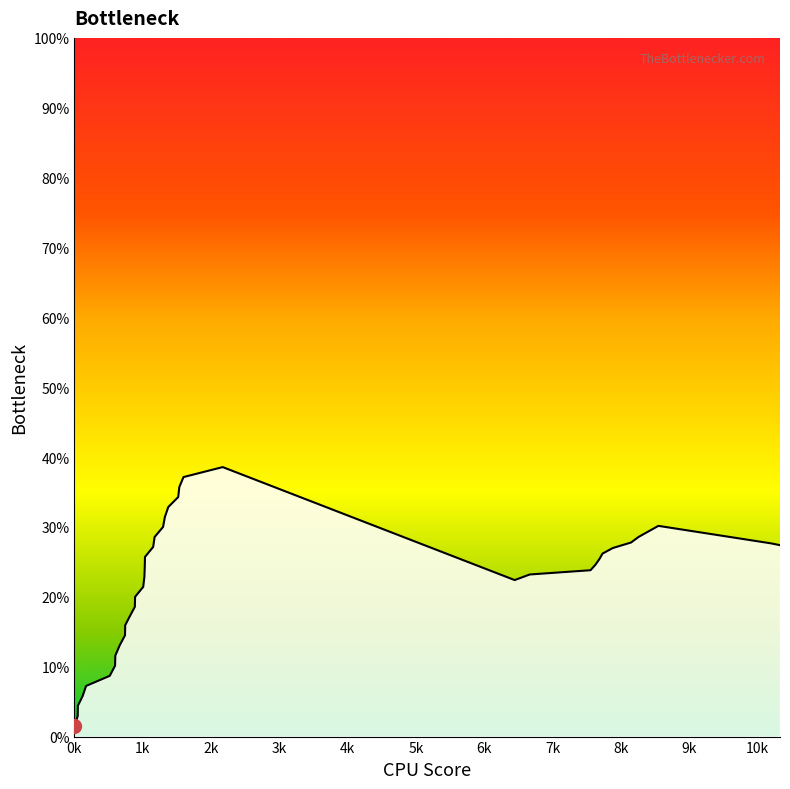

What is the greatest value displayed?

38.6